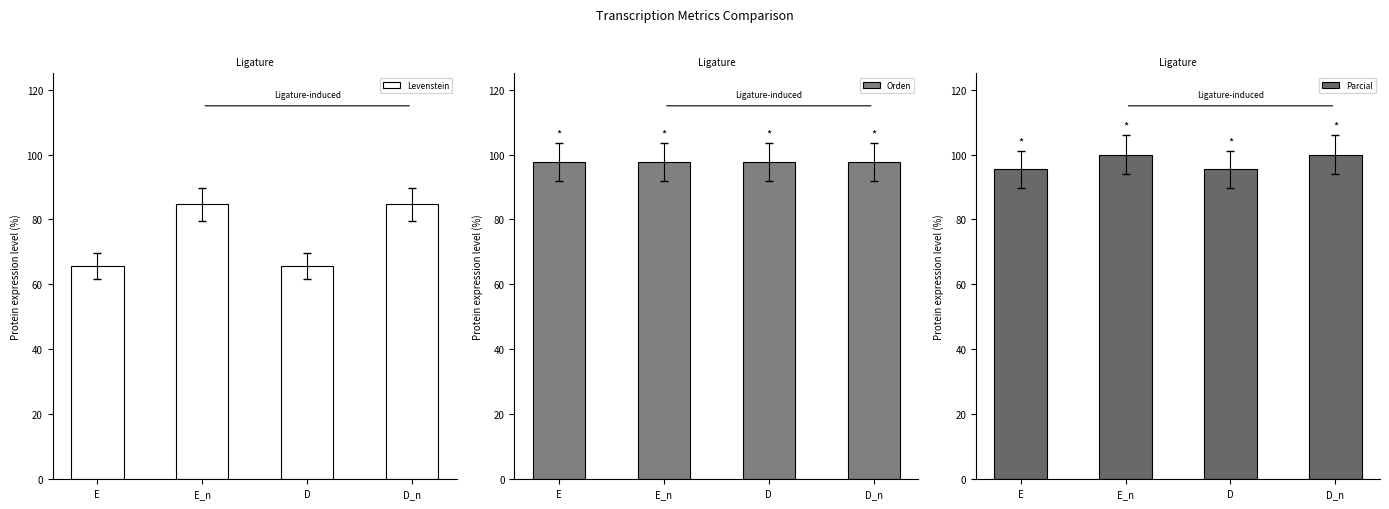

Rank the series at E from highest to lowest value.

Orden, Parcial, Levenstein